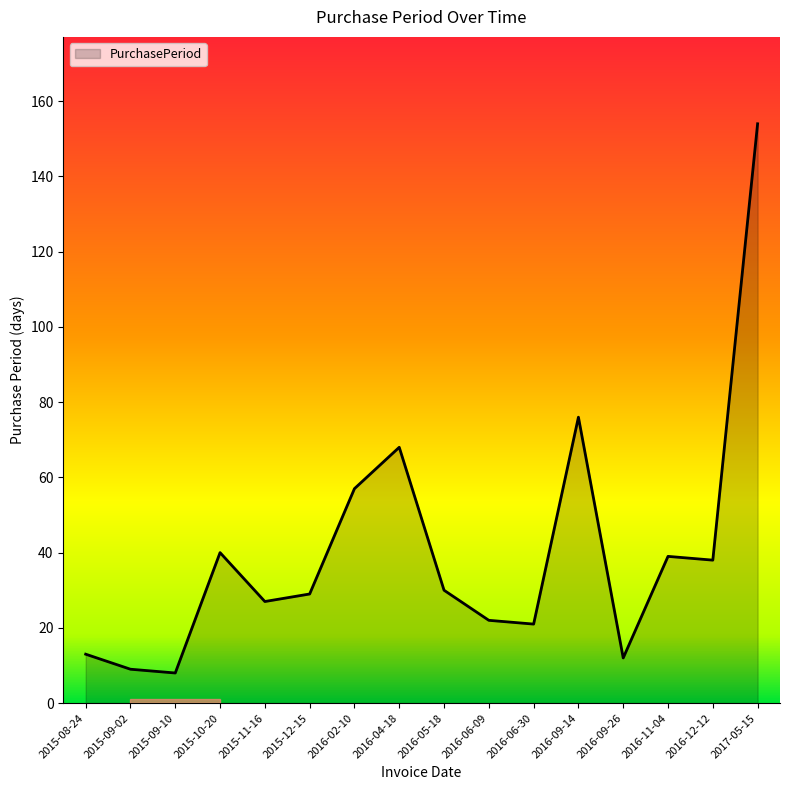

Where is the data nearest to the value 81?

2016-09-14